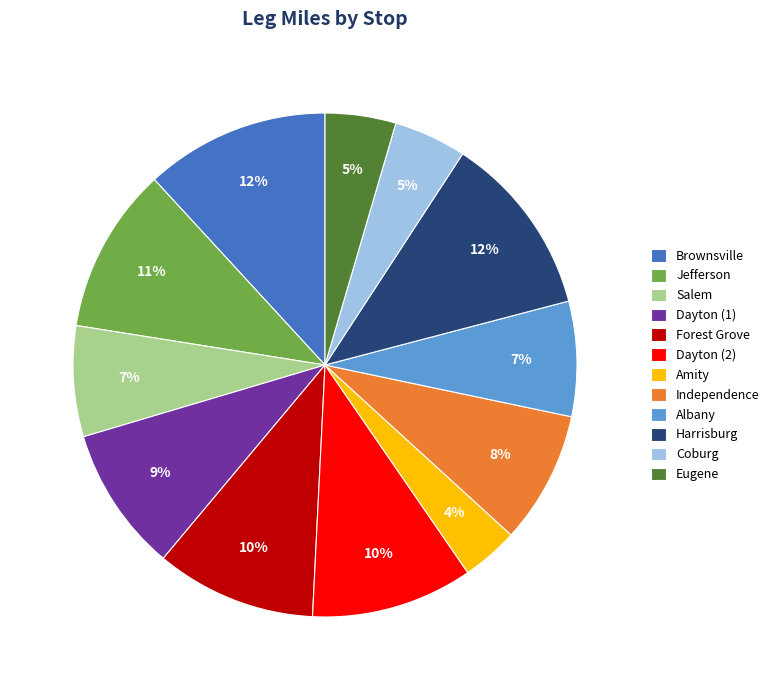

To the nearest percent, what is the average slice percentage?

8%